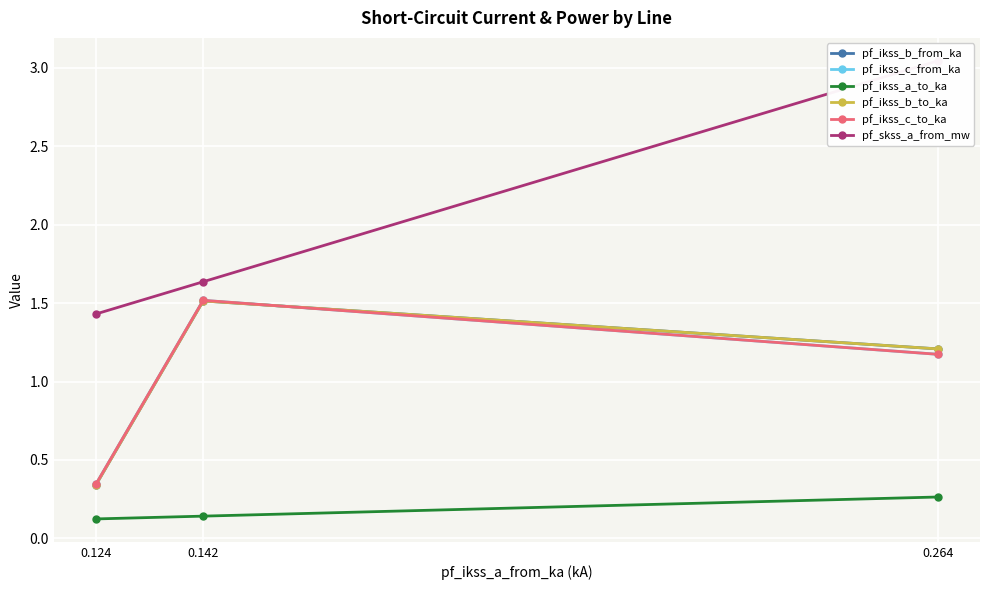

At how many categories does at least one series exceed 2?

1